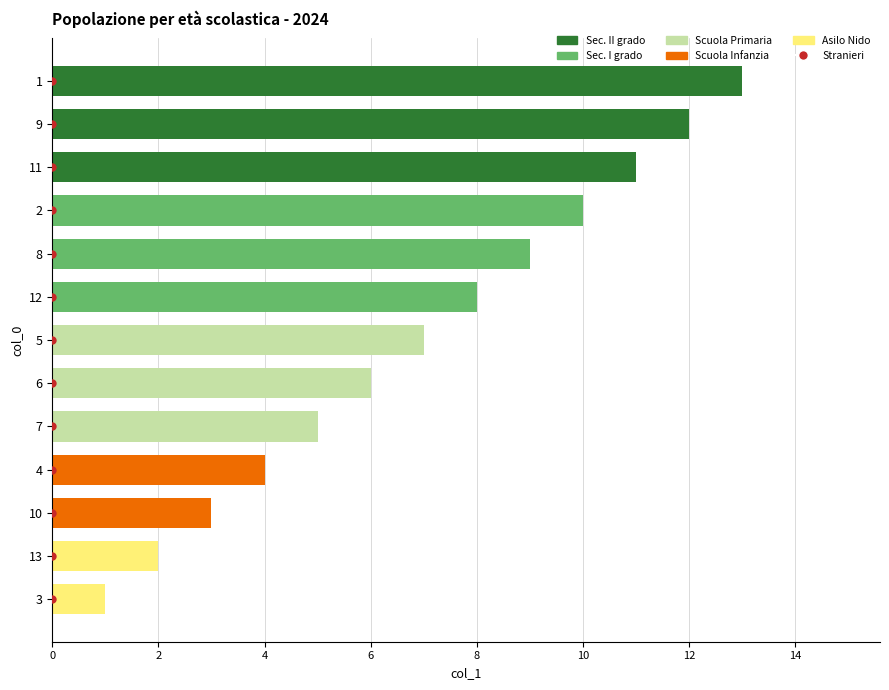

Approximately how many times larger is the value at 9 compared to 2?

1.2